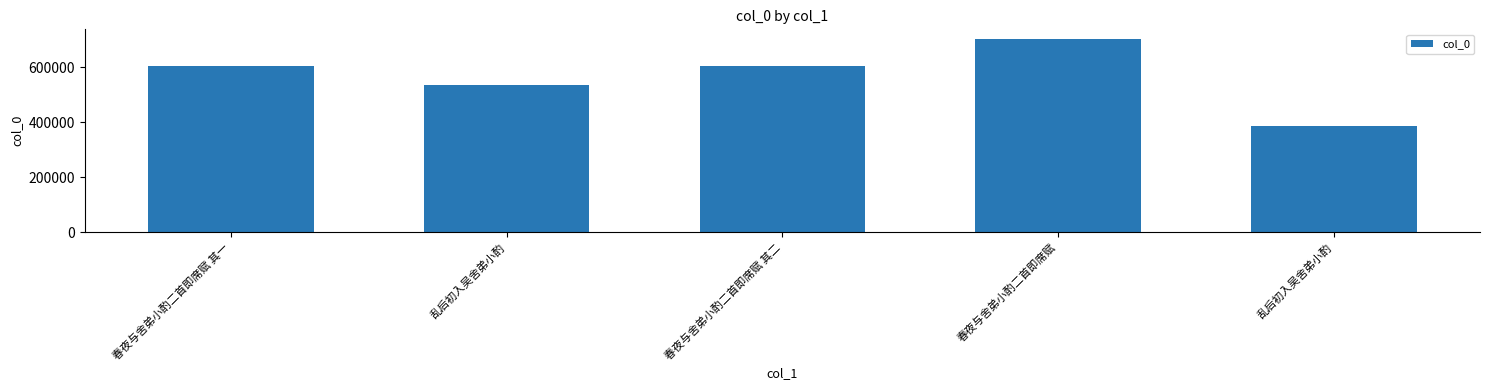

How many data points does each series have?

5